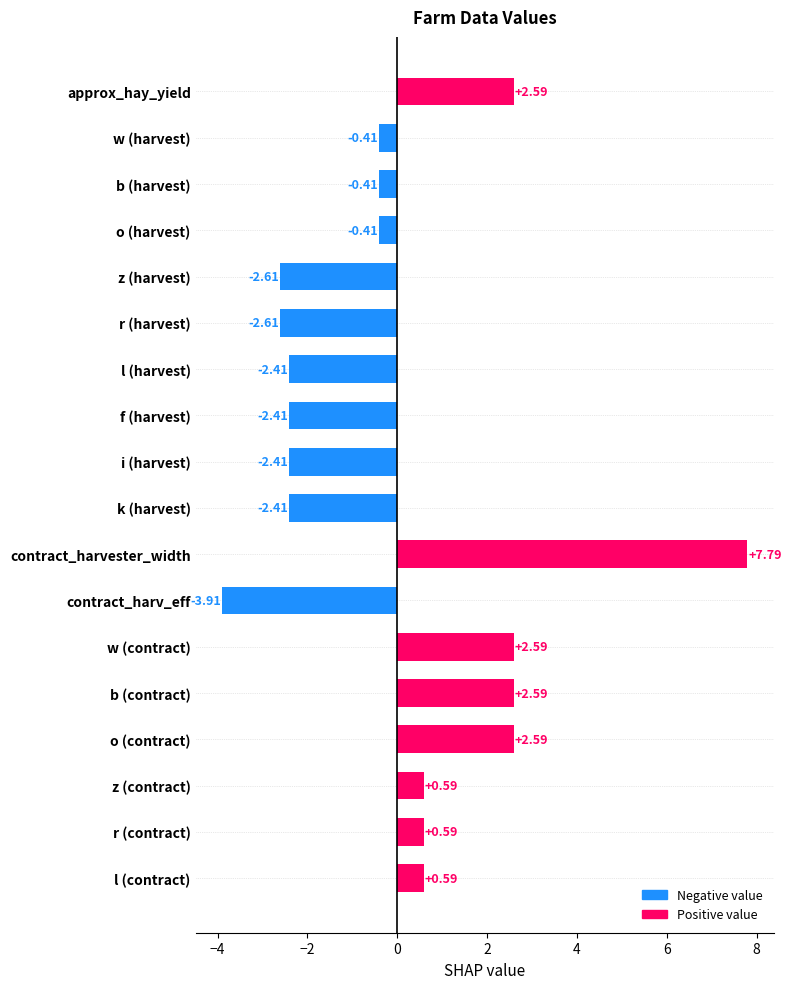

Which category has the highest value across all series?

contract_harvester_width